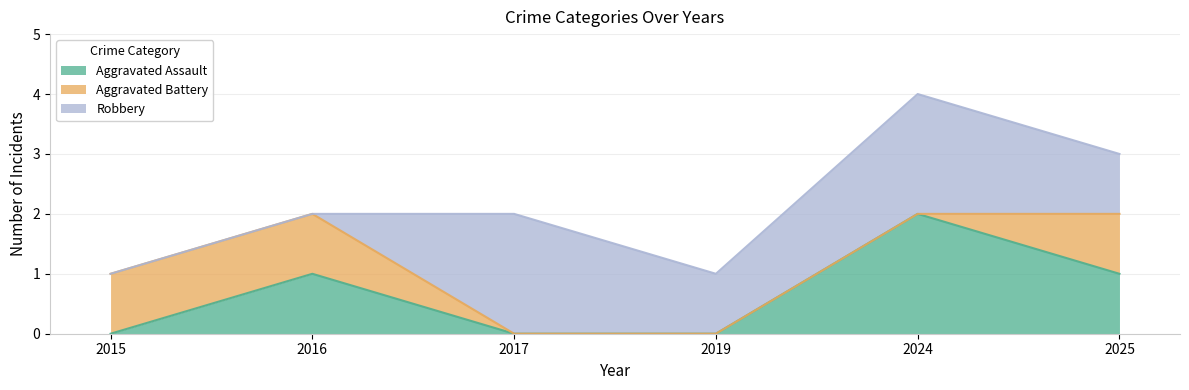

Which series ends up on top after the final intersection of Aggravated Battery and Robbery?

Robbery